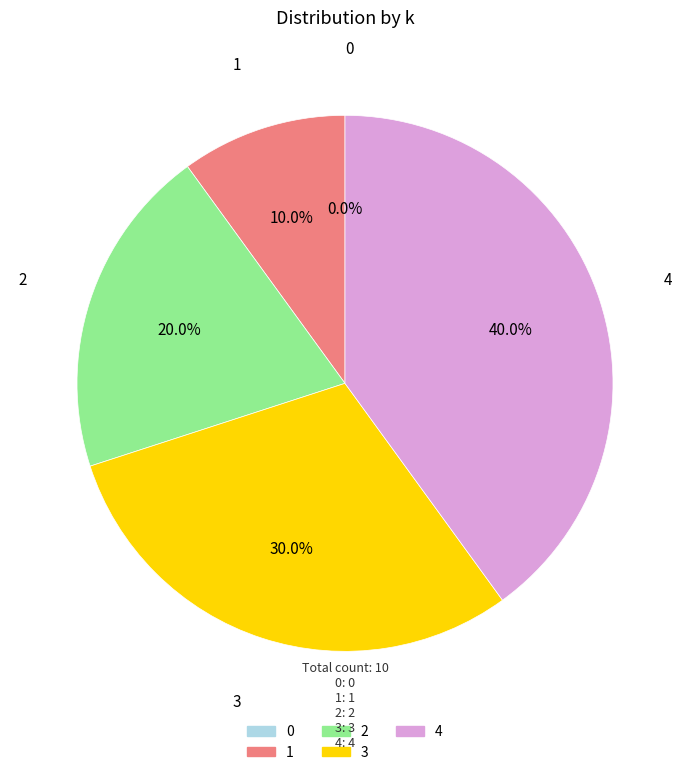

How many slices are in this pie chart?

5